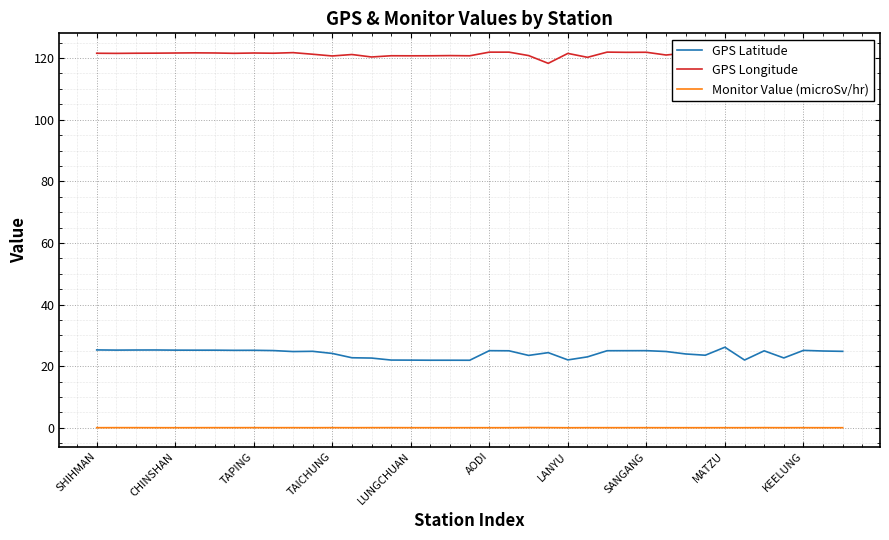

What is the difference between the maximum and minimum values in the GPS Latitude series?

4.2